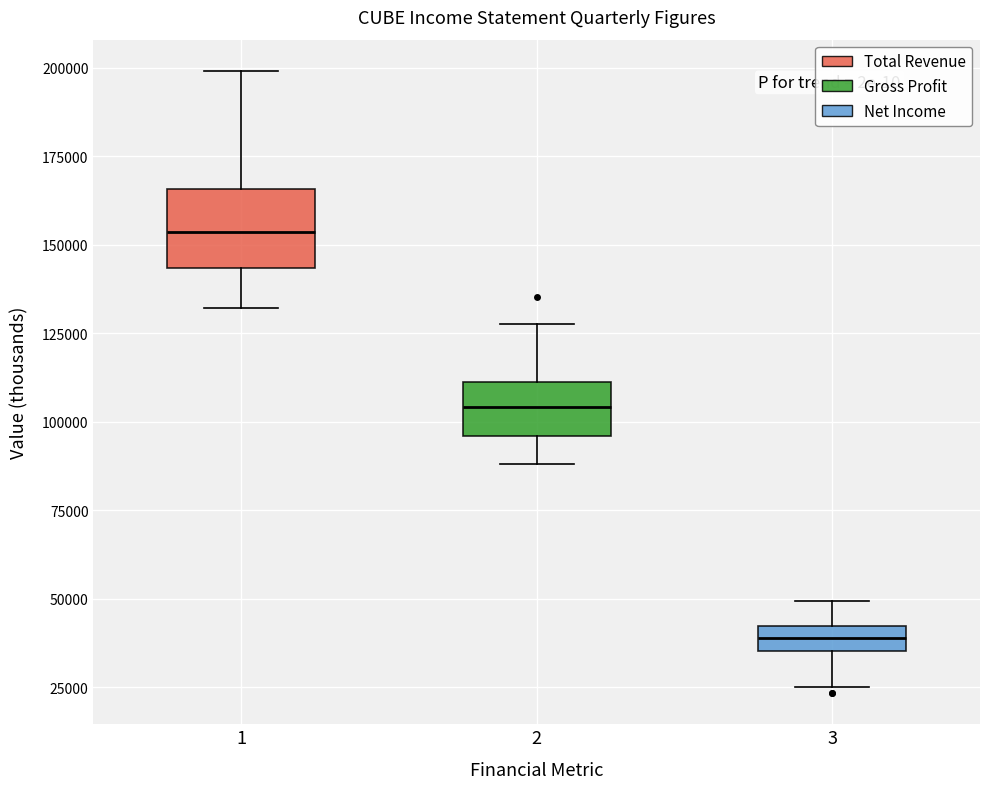

Which box's median line is the lowest?

3